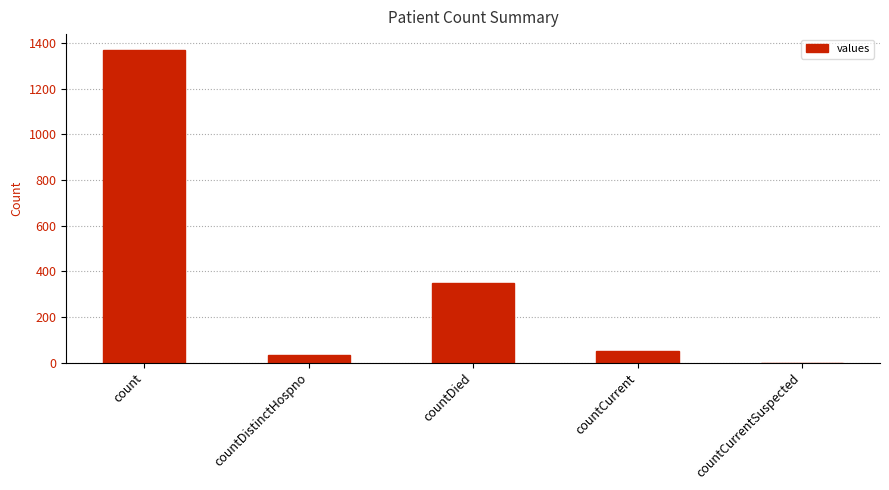

How many positive values are there?

4